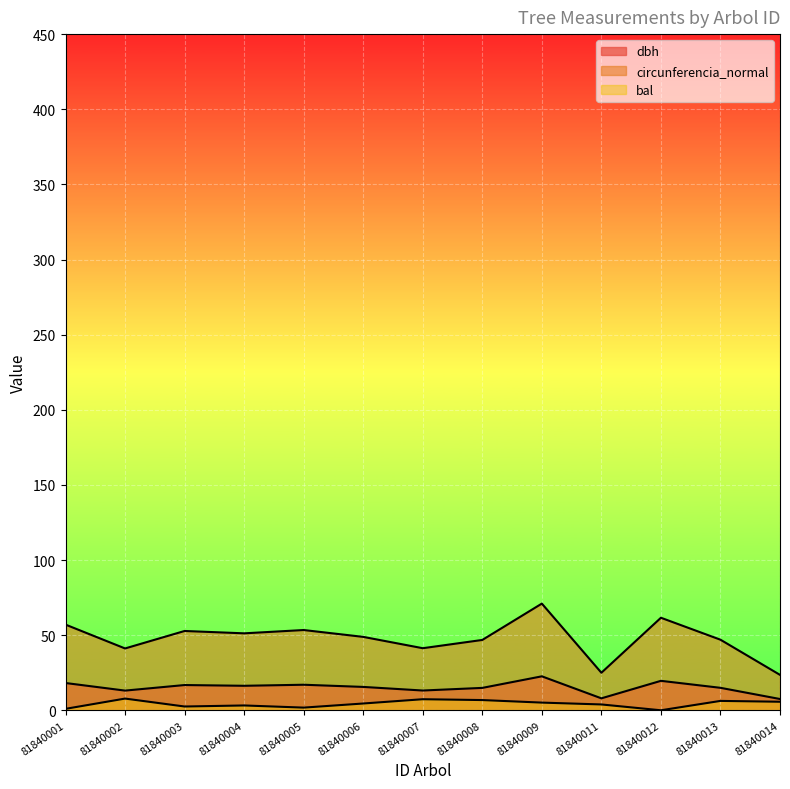

What is the difference between the bal values at 81840011 and 81840003?

1.4